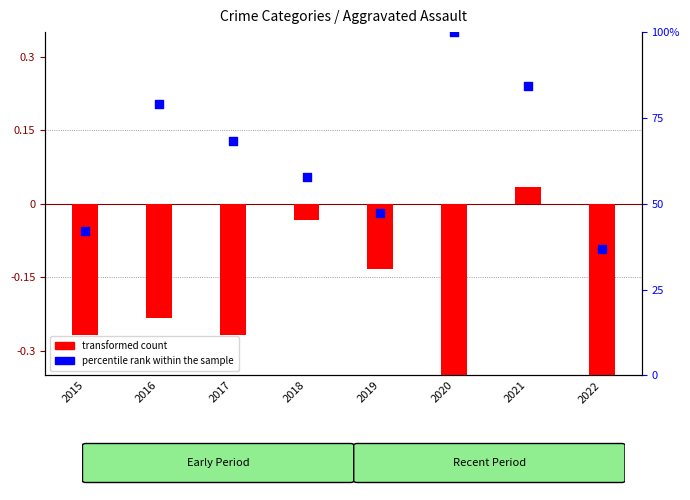

At which category is the sum across all series the highest?

2020